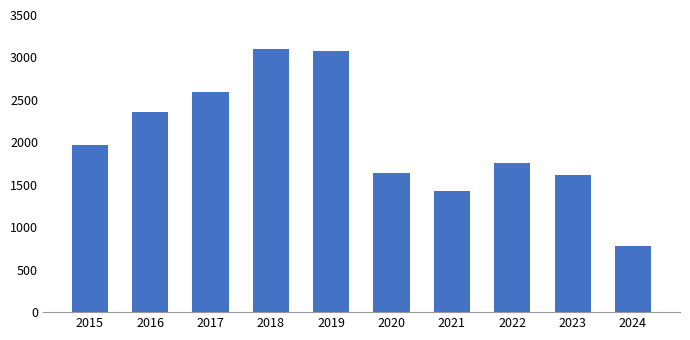

What is the minimum value shown in the chart?

776